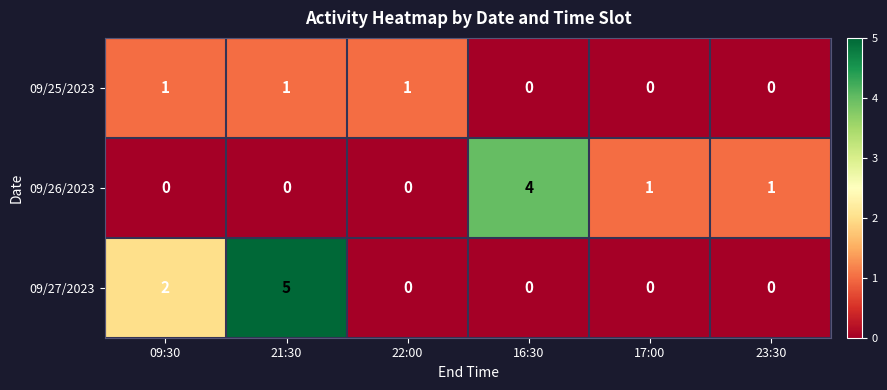

Count the number of categories in the chart.

6